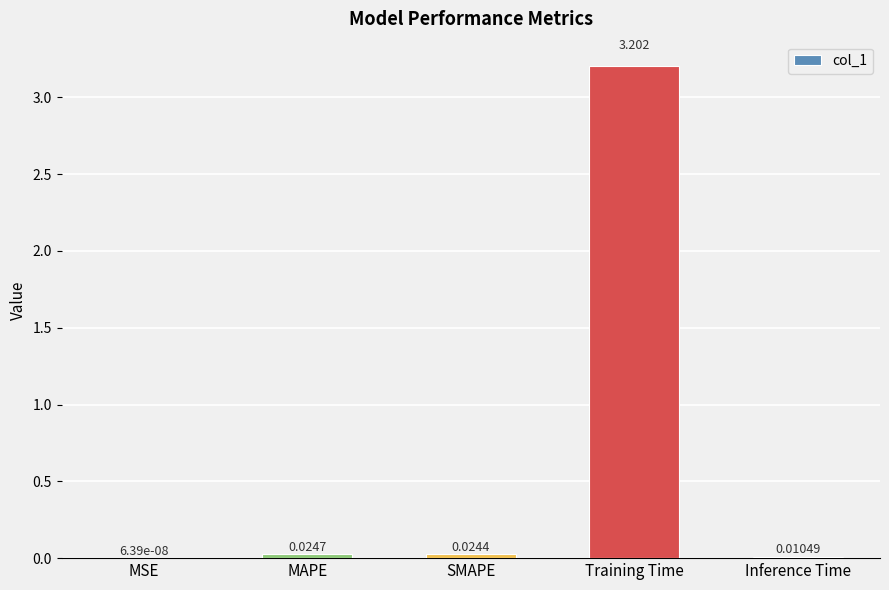

At which category does the chart reach its peak across all series?

Training Time